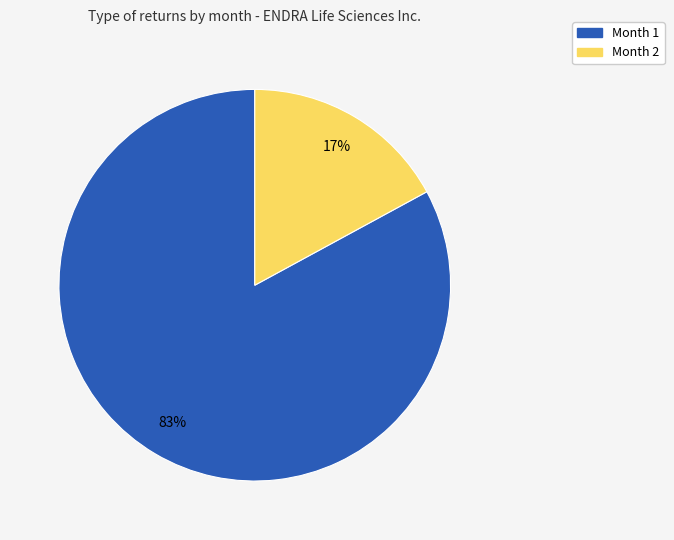

Which has a higher value, Month 1 or Month 2?

Month 1